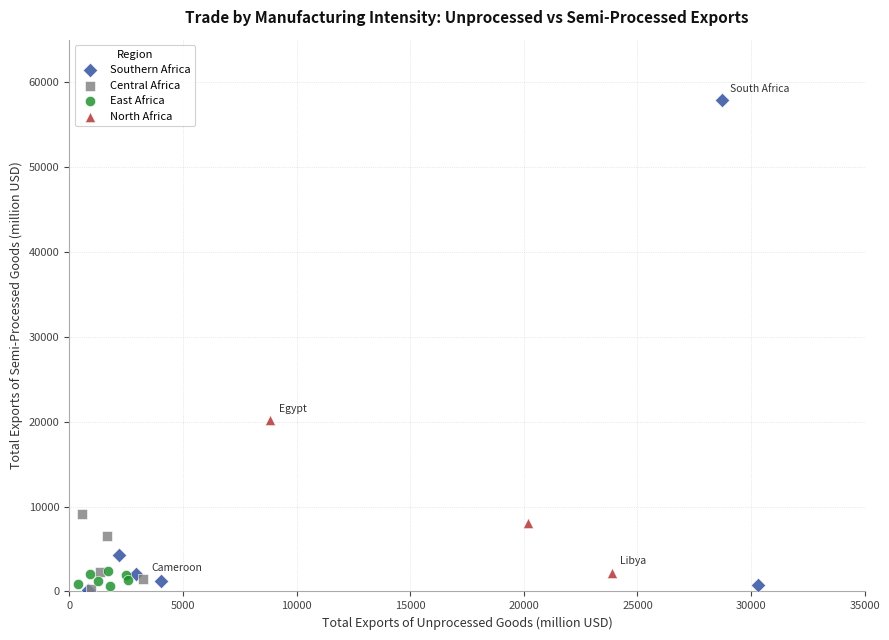

Which series has the widest spread of Y values?

Southern Africa